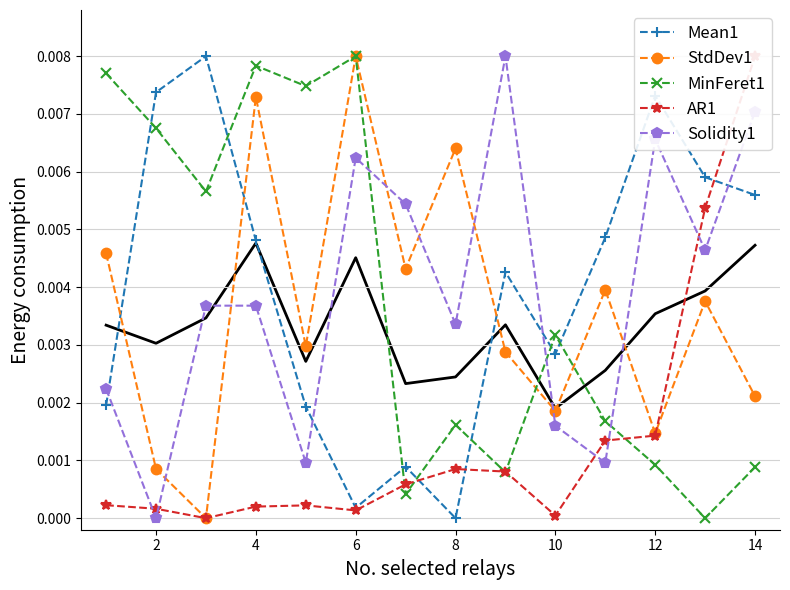

Does the chart have visible grid lines?

Yes